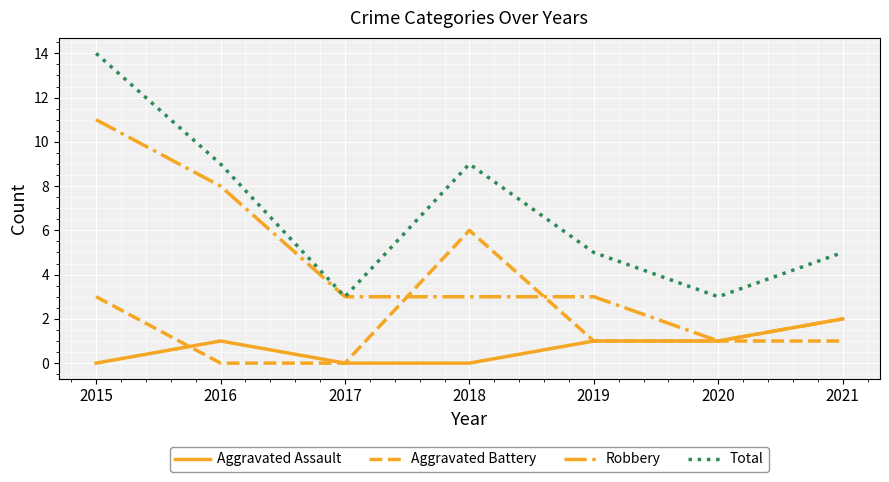

True or false: Total and Aggravated Assault cross at least once.

False